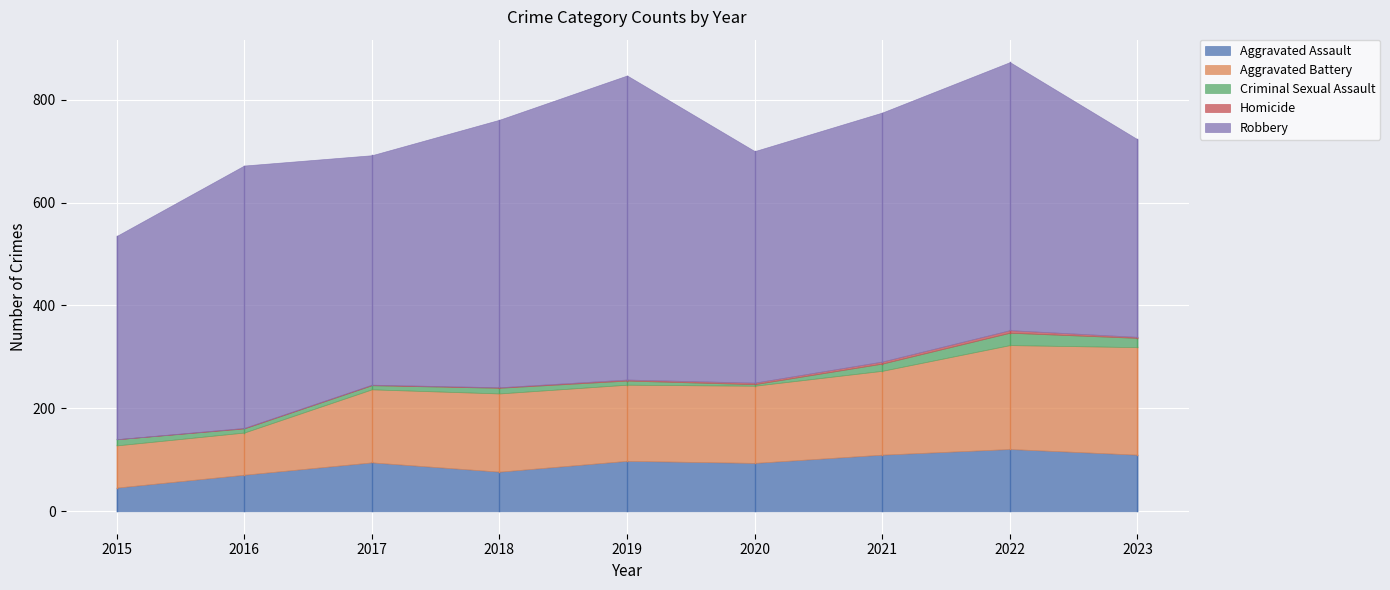

At which label is Aggravated Battery closest to 145?

2017